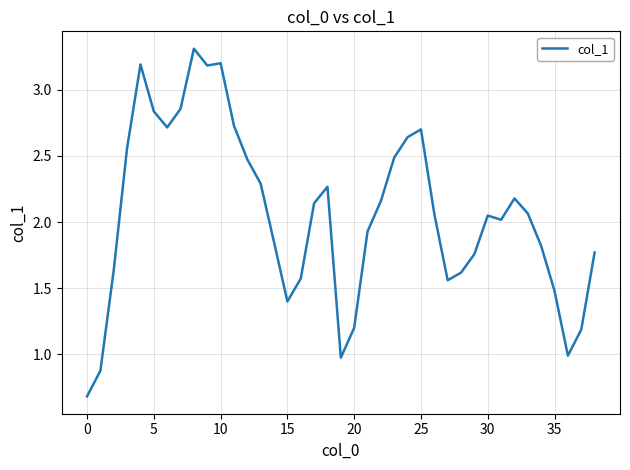

What is the maximum value shown in the chart?

3.3